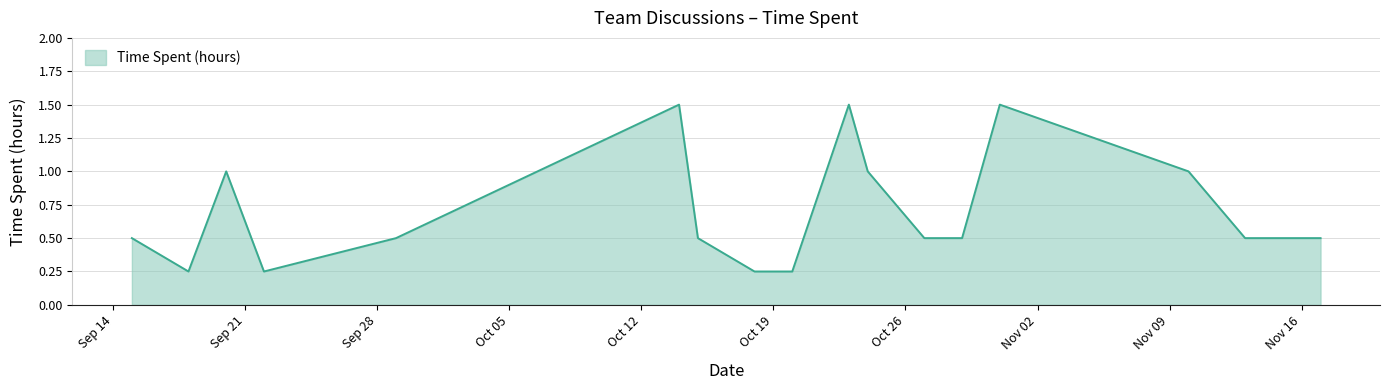

What is the maximum value shown in the chart?

1.5